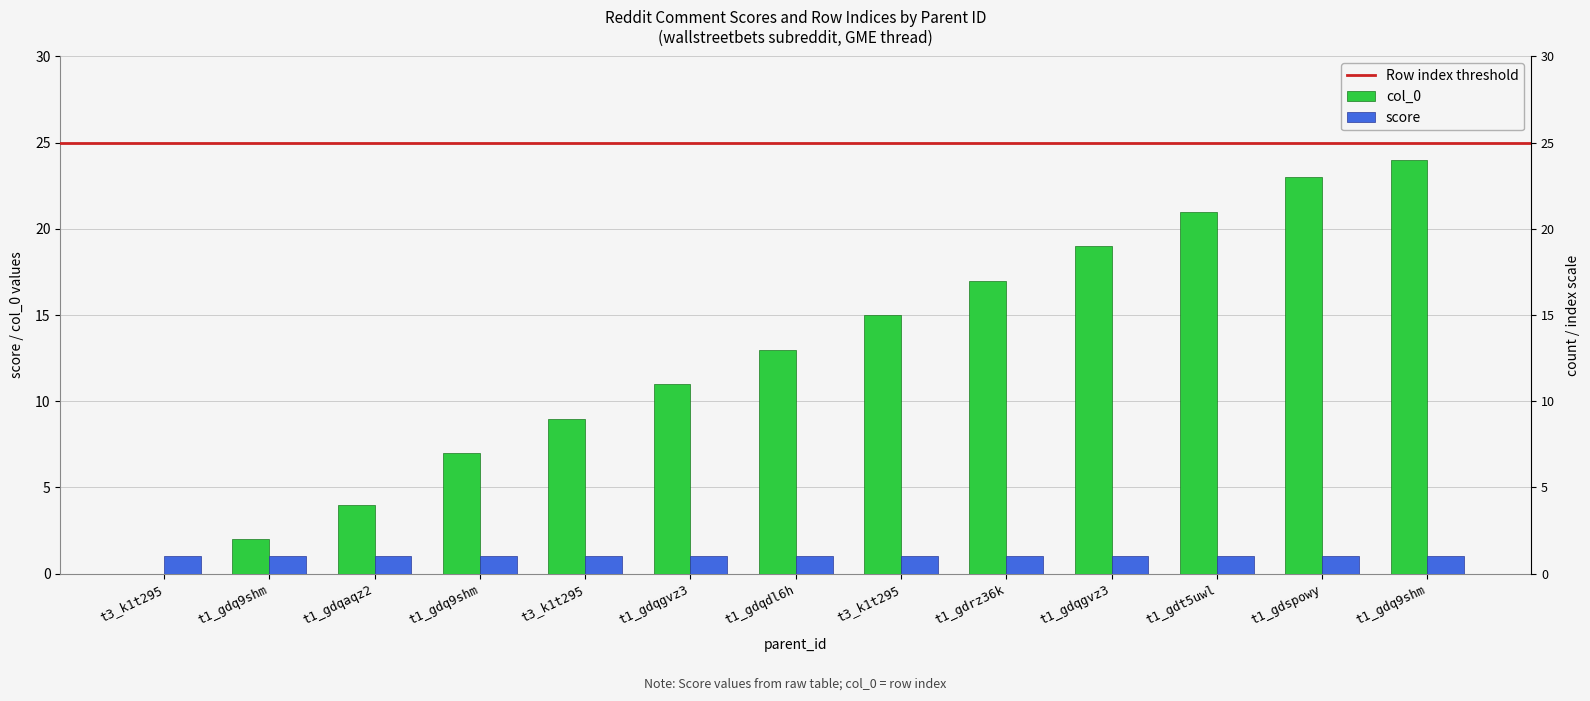

How many data points are above 13?

6